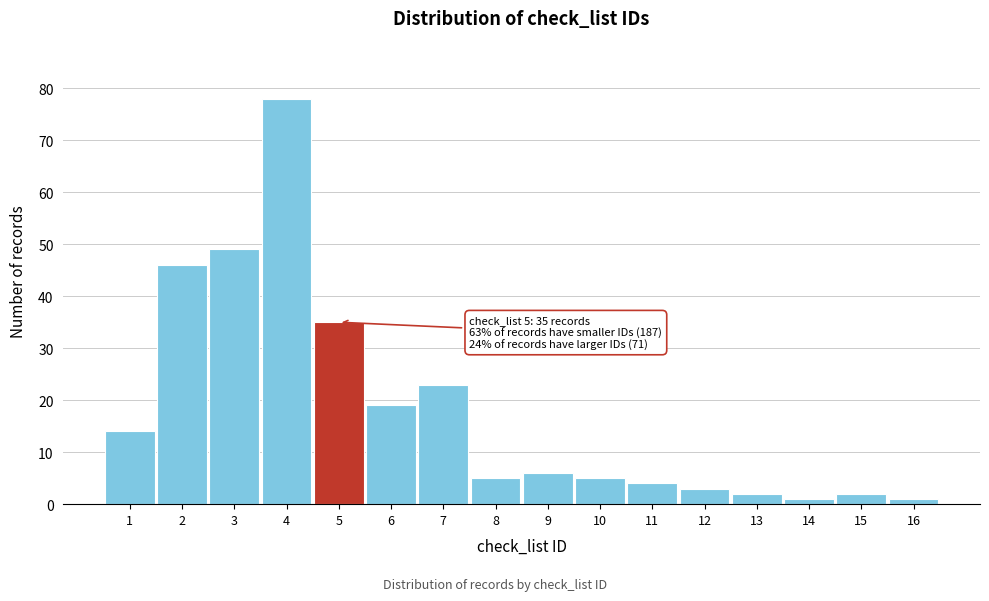

Reading left to right, transcribe all the data shown in this chart.

1=14	2=46	3=49	4=78	5=35	6=19	7=23	8=5	9=6	10=5	11=4	12=3	13=2	14=1	15=2	16=1